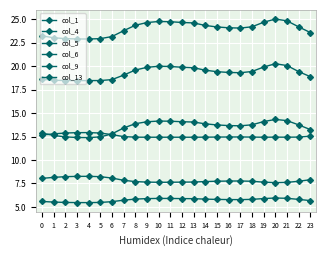

True or false: col_9 and col_4 cross at least once.

False